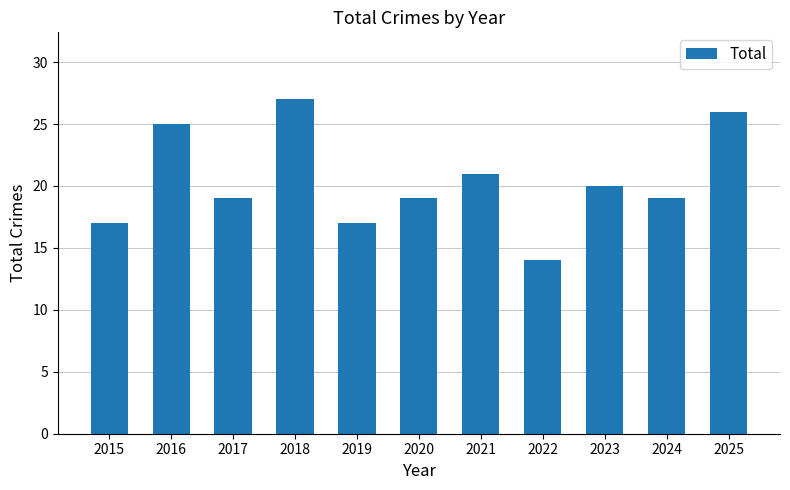

Between 2015 and 2025, which is larger?

2025